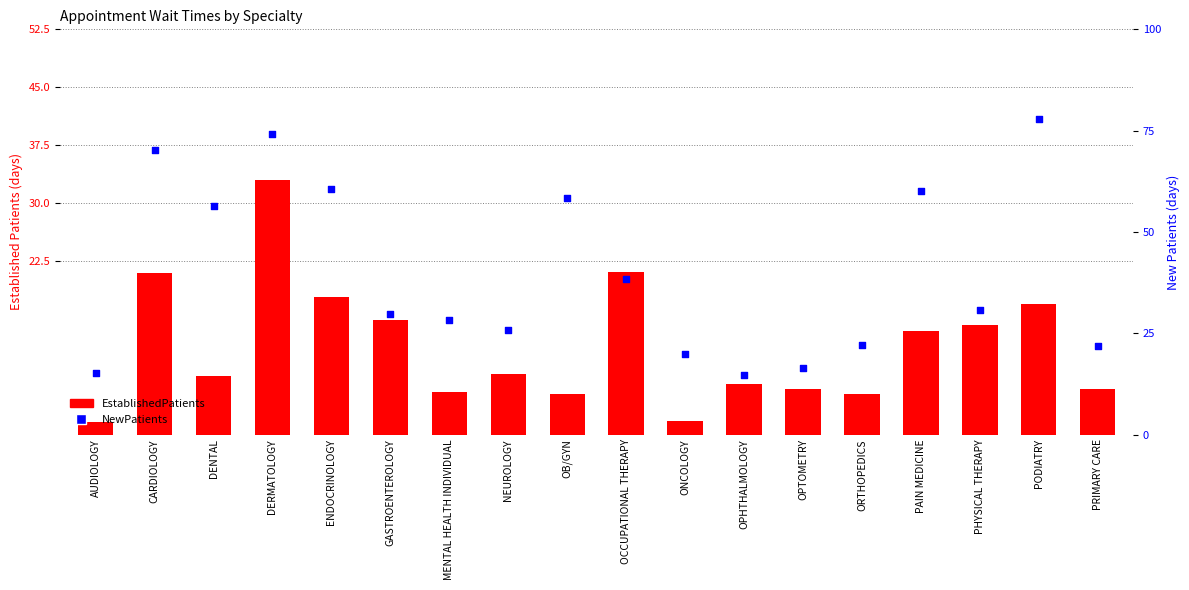

At how many categories does at least one series exceed 43?

7